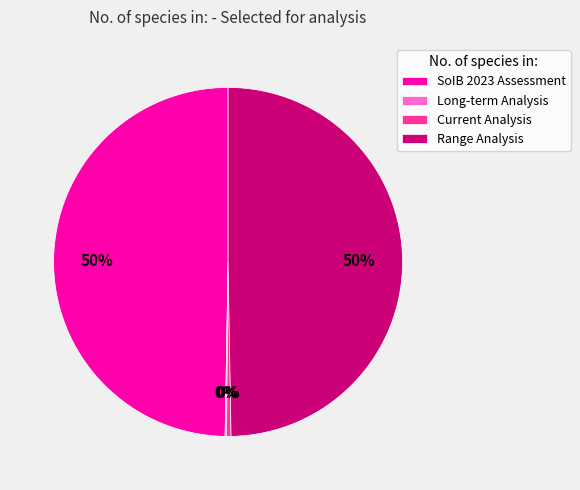

To the nearest percent, what is the difference between the largest and smallest slice percentages?

50%